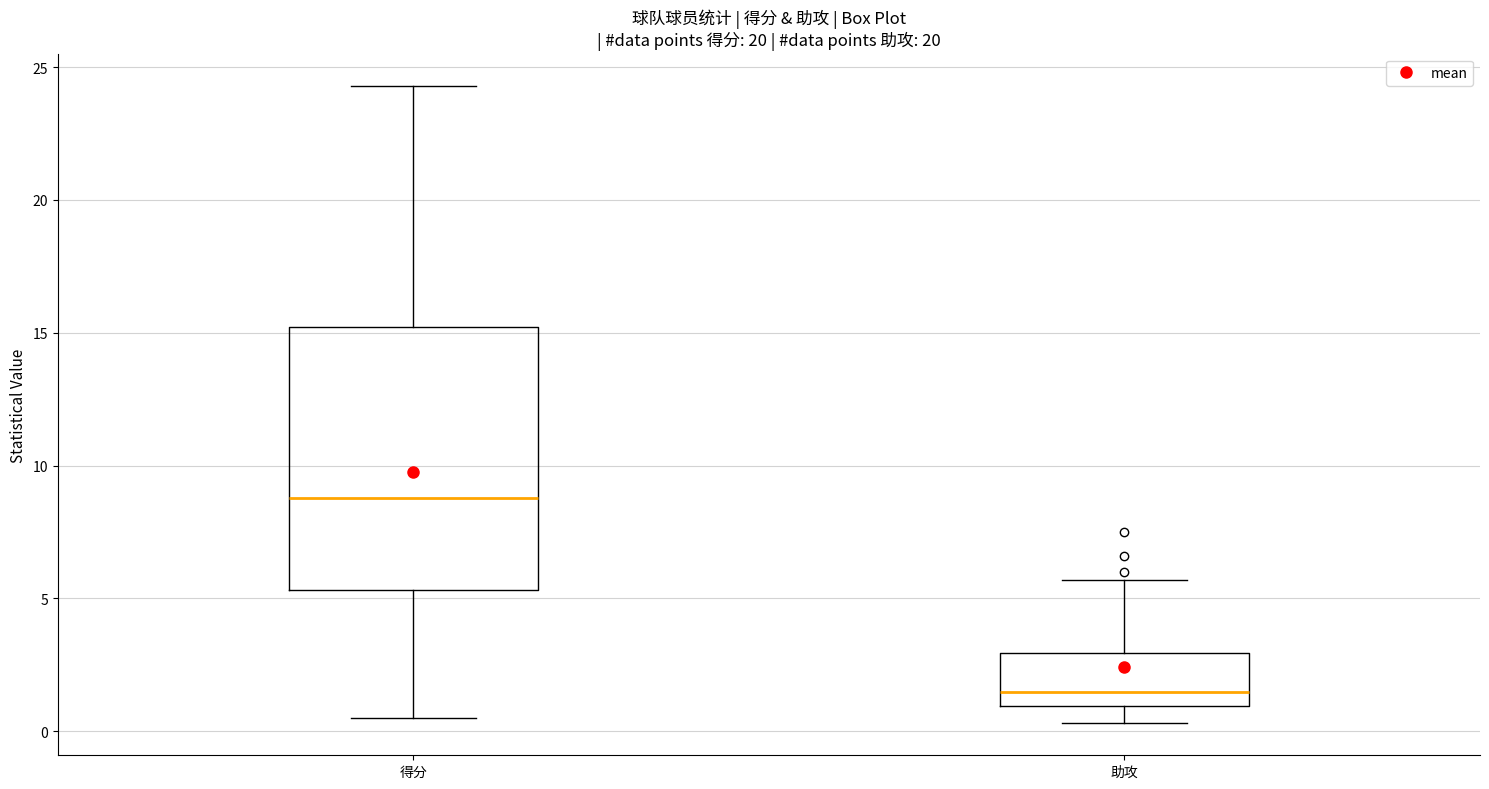

Which box's median line is the lowest?

助攻